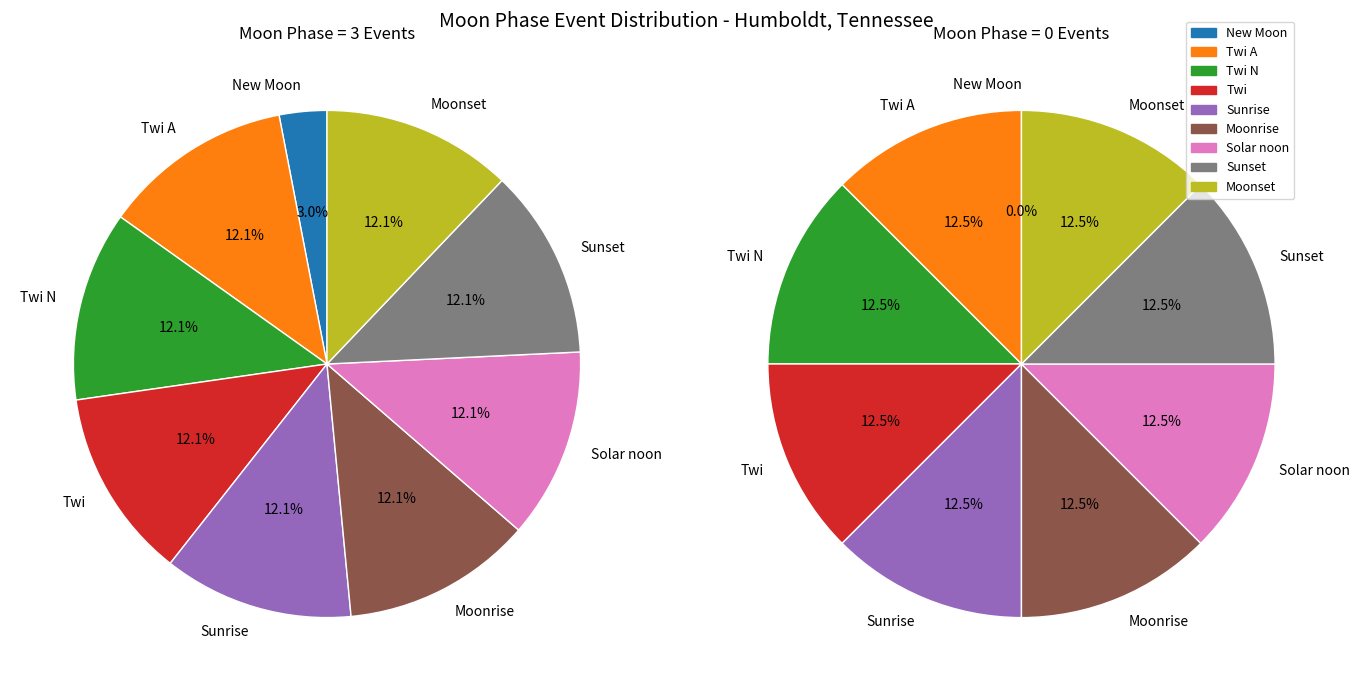

Does any single category account for the majority?

No